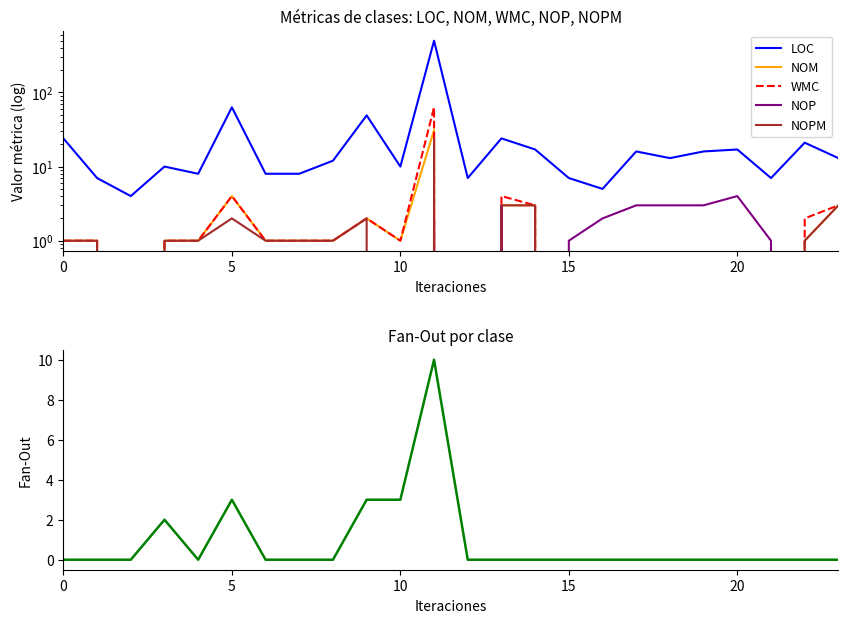

What is the label of the 17th point from the right?

7